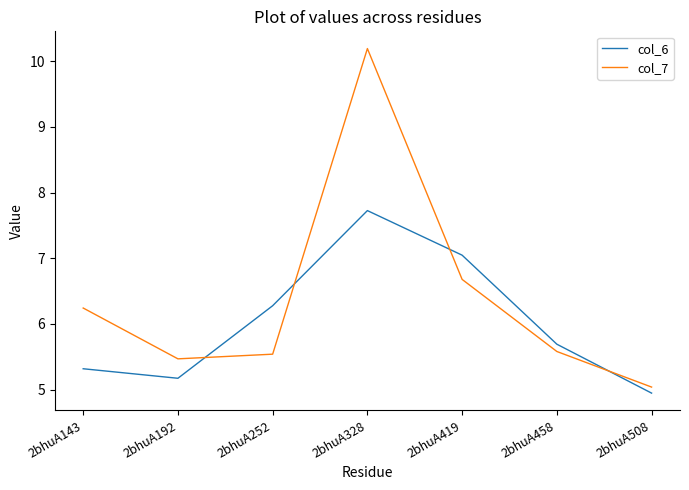

Reading left to right, list all the values displayed in this chart.

col_6: 2bhuA143=5.3	2bhuA192=5.2	2bhuA252=6.3	2bhuA328=7.7	2bhuA419=7.0	2bhuA458=5.7	2bhuA508=4.9
col_7: 2bhuA143=6.2	2bhuA192=5.5	2bhuA252=5.5	2bhuA328=10.2	2bhuA419=6.7	2bhuA458=5.6	2bhuA508=5.0